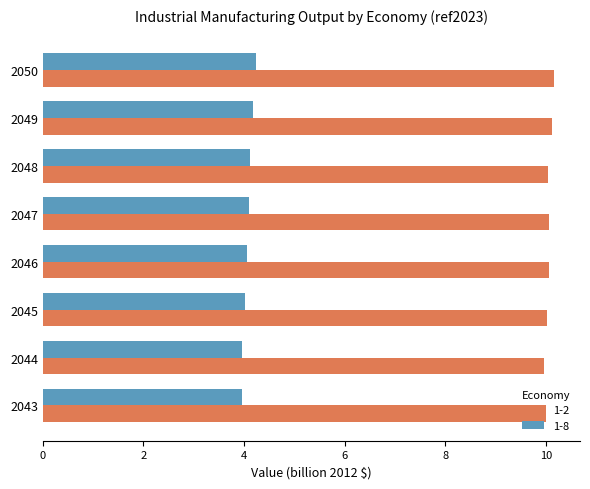

True or false: 1-8 has a value of 0.9 at 2050.

False